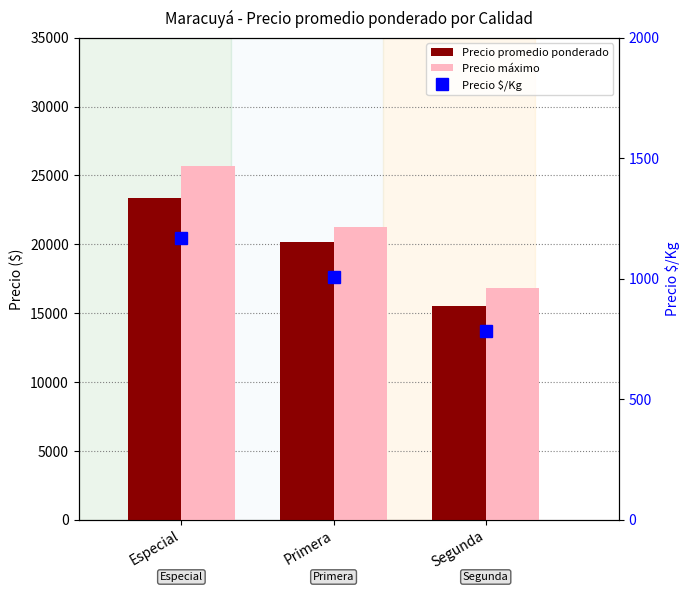

Count the Precio máximo values in the range 16800 to 25667.

3